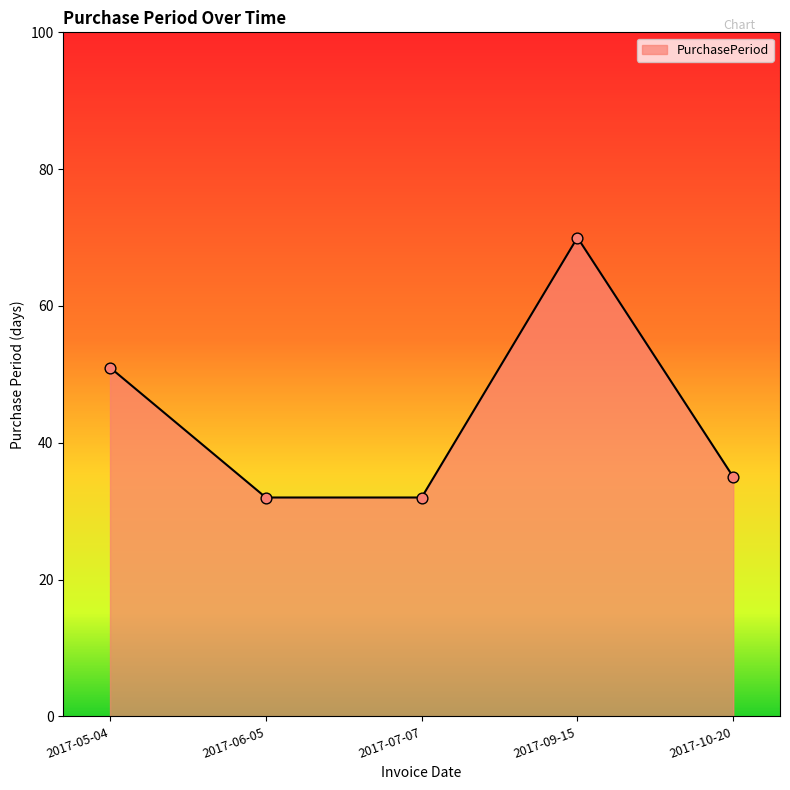

What is the change in value from 2017-09-15 to 2017-10-20?

-35